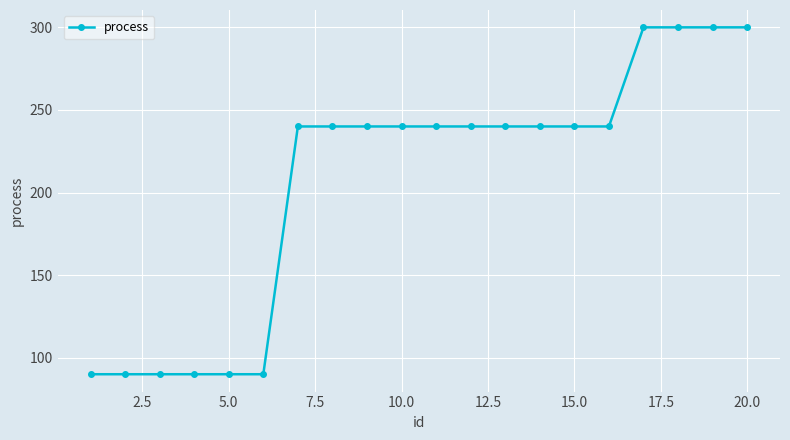

What is the average value?

207